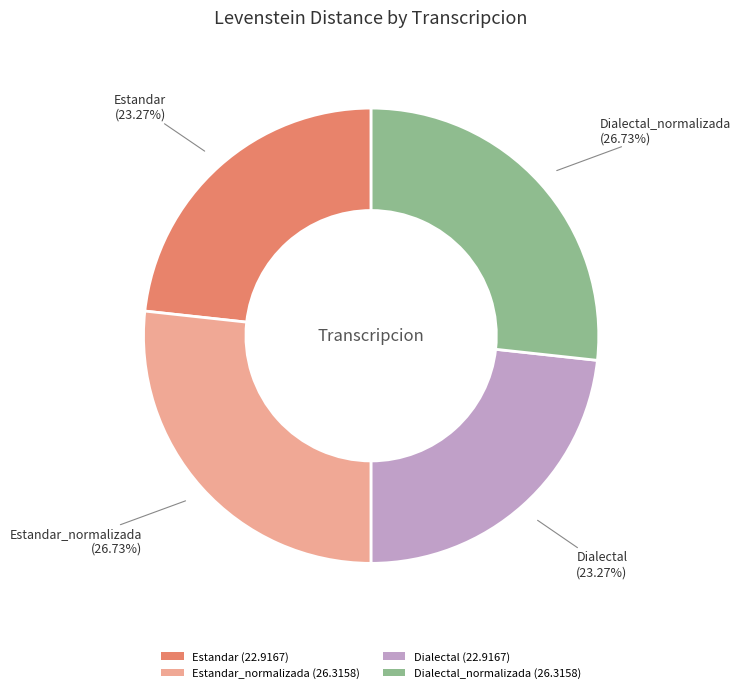

What is the ratio of the value at Estandar_normalizada (26.3158) to the value at Dialectal (22.9167)?

1.1